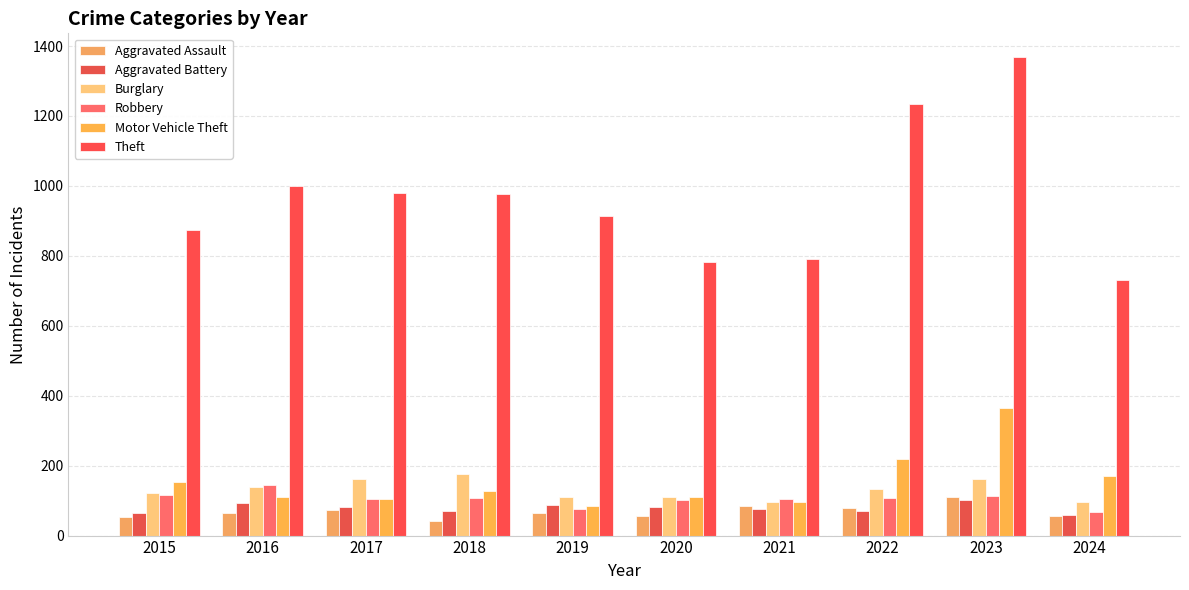

What is the total value across all series at 2022?

1843